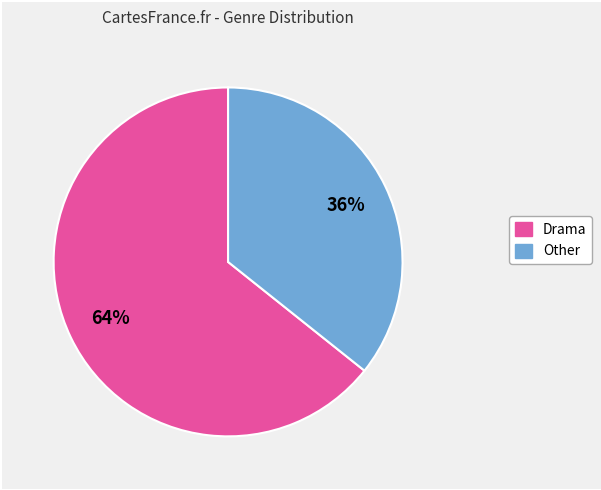

To the nearest percent, what is the average slice percentage?

50%